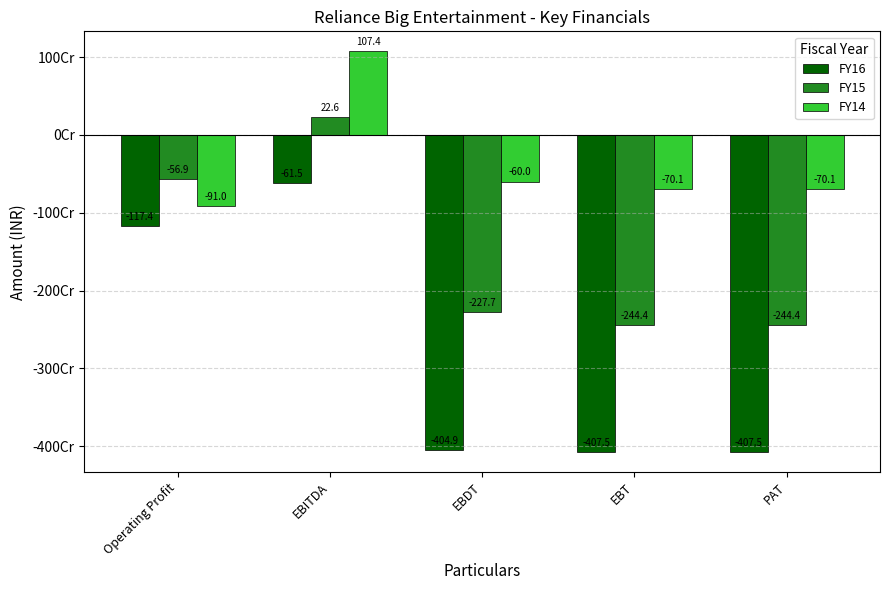

What position from the left is Operating Profit?

1